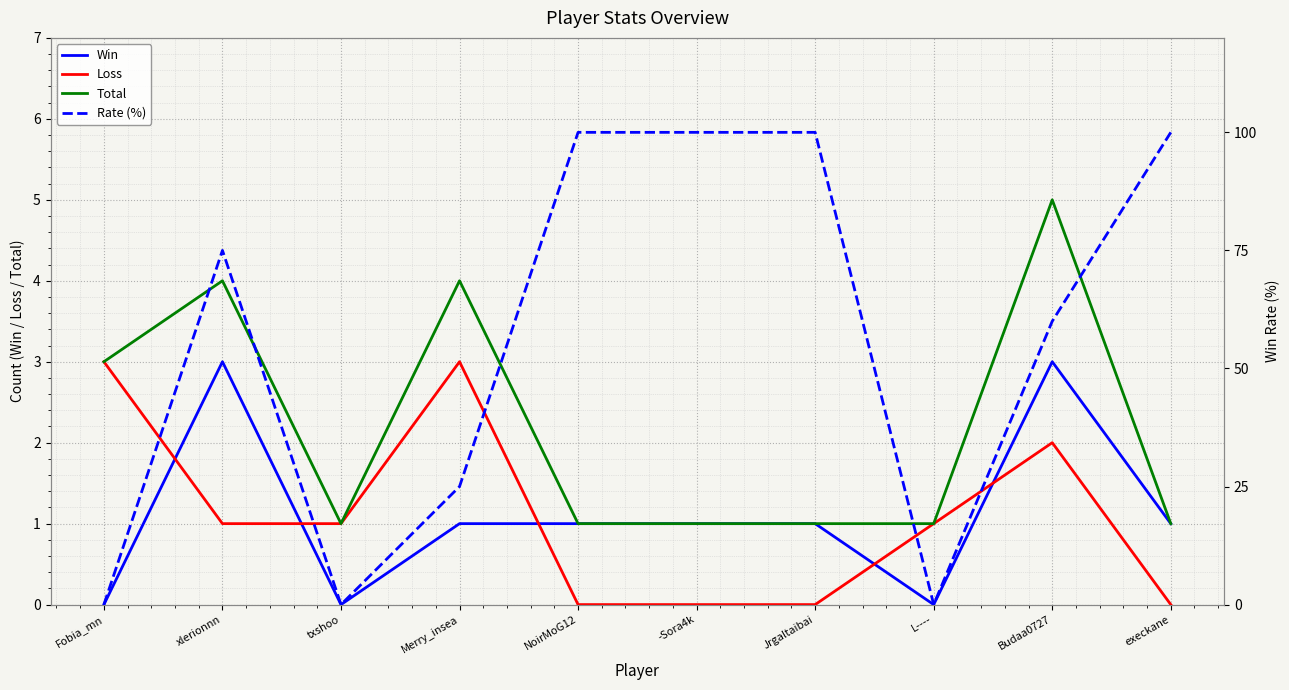

Reading right to left, extract all data points from this chart.

Win: execkane=1	Budaa0727=3	L----=0	Jrgaltaibai=1	-Sora4k=1	NoirMoG12=1	Merry_insea=1	txshoo=0	xlerionnn=3	Fobia_mn=0
Loss: execkane=0	Budaa0727=2	L----=1	Jrgaltaibai=0	-Sora4k=0	NoirMoG12=0	Merry_insea=3	txshoo=1	xlerionnn=1	Fobia_mn=3
Total: execkane=1	Budaa0727=5	L----=1	Jrgaltaibai=1	-Sora4k=1	NoirMoG12=1	Merry_insea=4	txshoo=1	xlerionnn=4	Fobia_mn=3
Rate (%): execkane=100	Budaa0727=60	L----=0	Jrgaltaibai=100	-Sora4k=100	NoirMoG12=100	Merry_insea=25	txshoo=0	xlerionnn=75	Fobia_mn=0